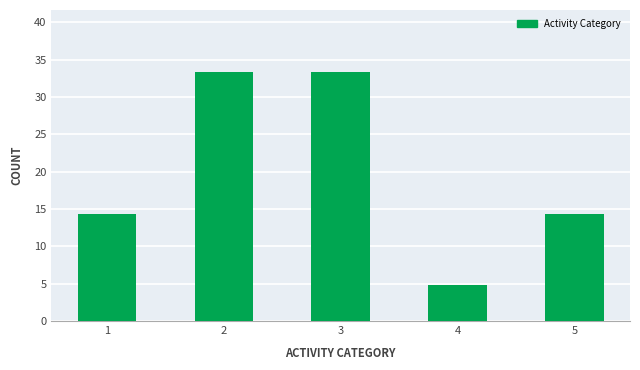

What is the value of the 3rd bar from the left?

33.3